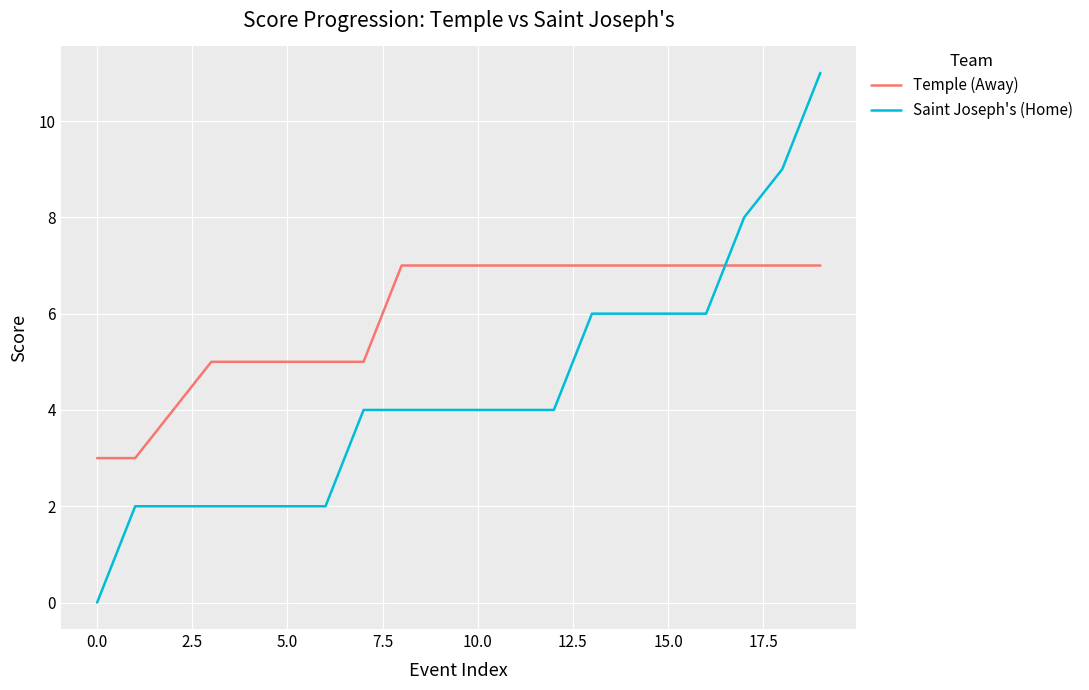

What is the difference between the maximum and minimum values in the Saint Joseph's (Home) series?

11